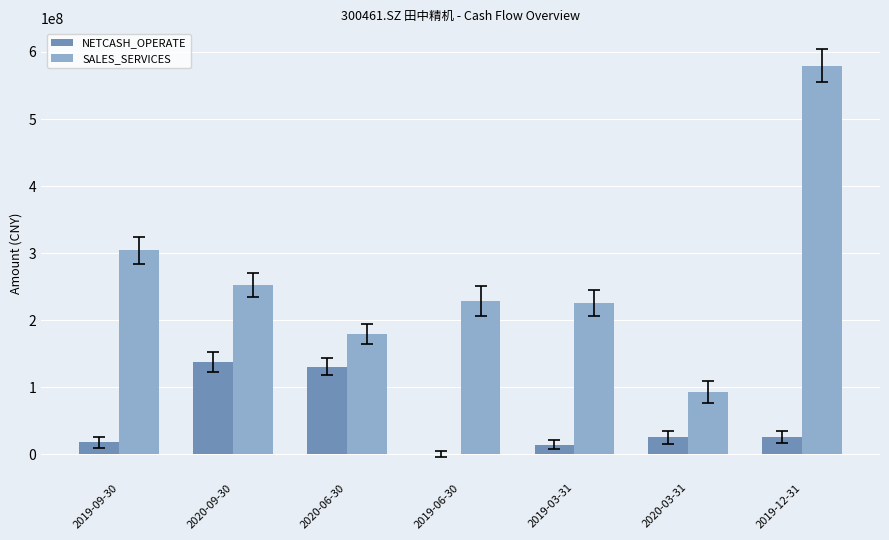

What is the sum of all NETCASH_OPERATE values?

353707483.2